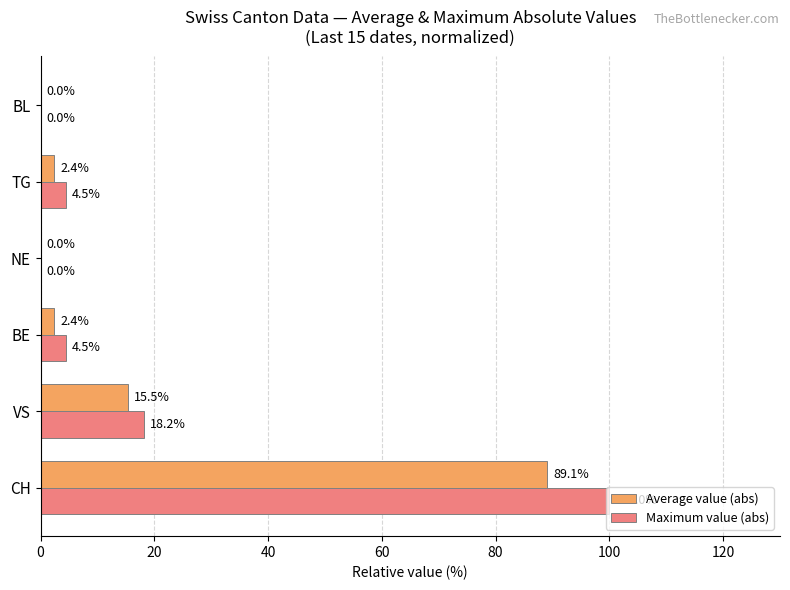

What is the total value across all series at CH?

189.1